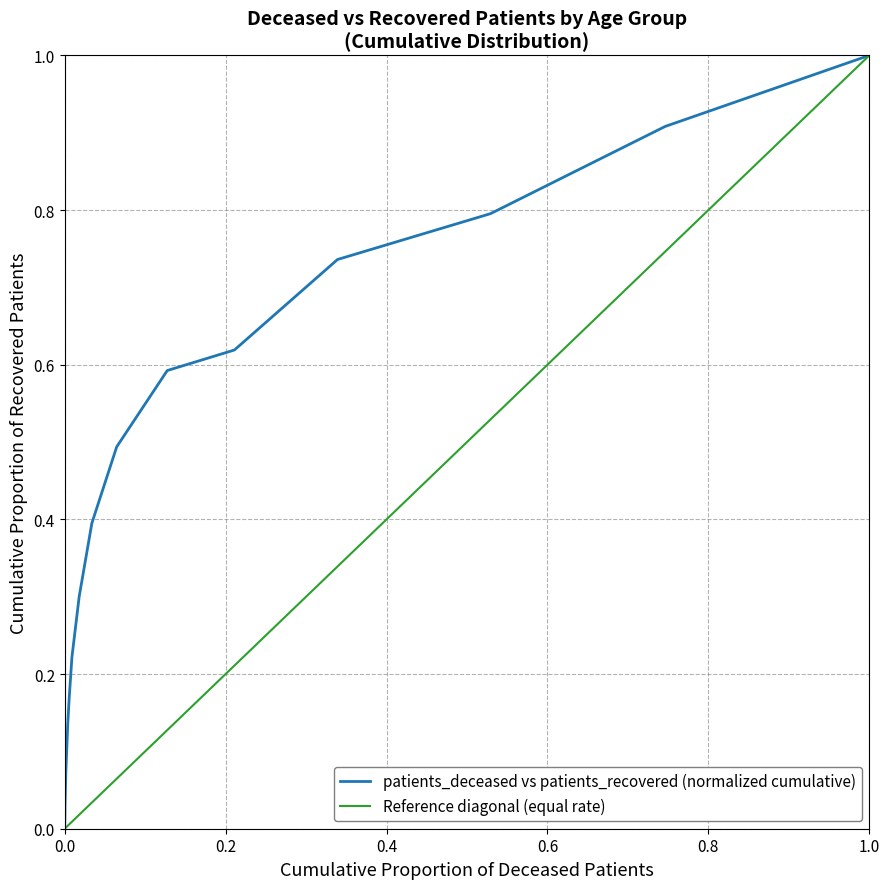

What are all the series names shown in the legend?

patients_deceased vs patients_recovered (normalized cumulative), Reference diagonal (equal rate)